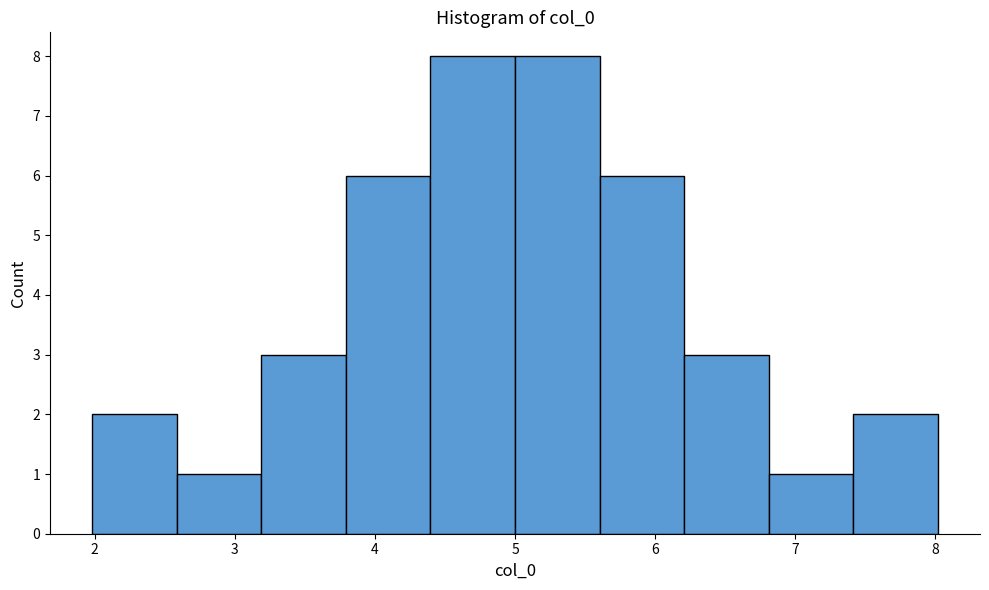

How tall is the bar that spans 2.0 to 2.6 on the x-axis? Neither the bar edges nor the heights are printed on the chart, so give them approximately, as read against the axes.

2